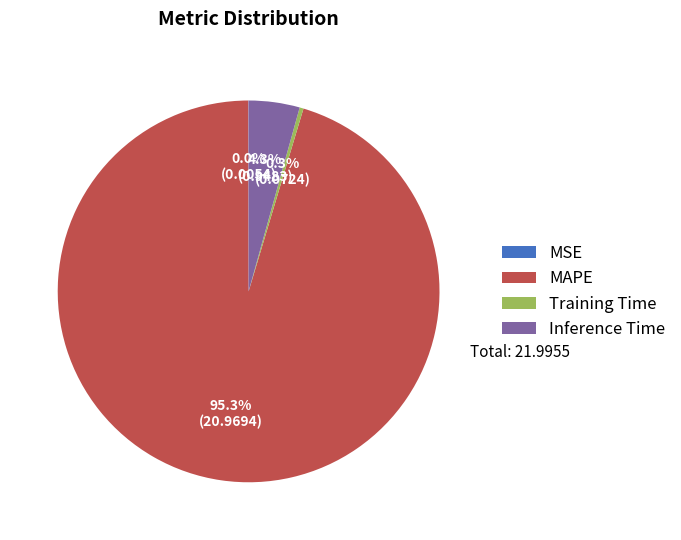

Which category accounts for the majority?

MAPE